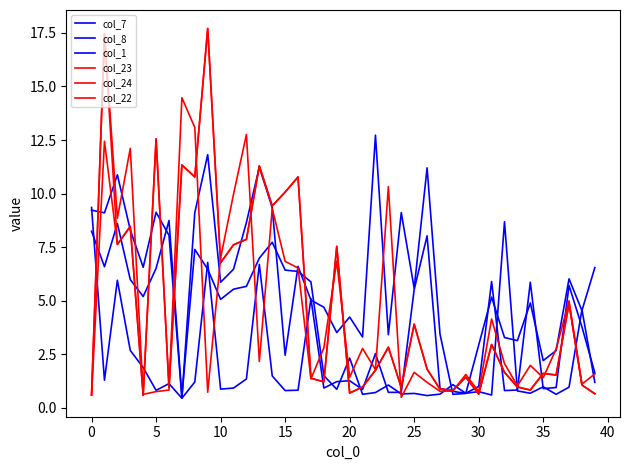

At which label does col_23 reach its minimum?

15